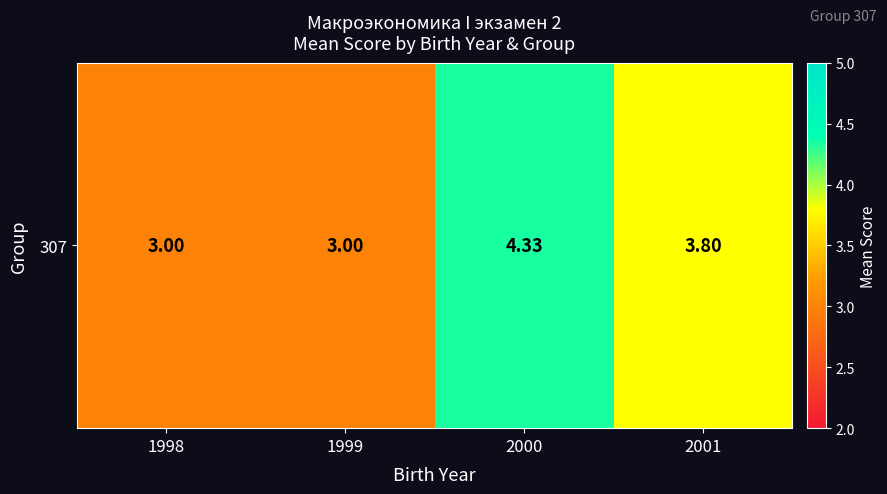

True or false: the data shows 6.1 at 2001.

False